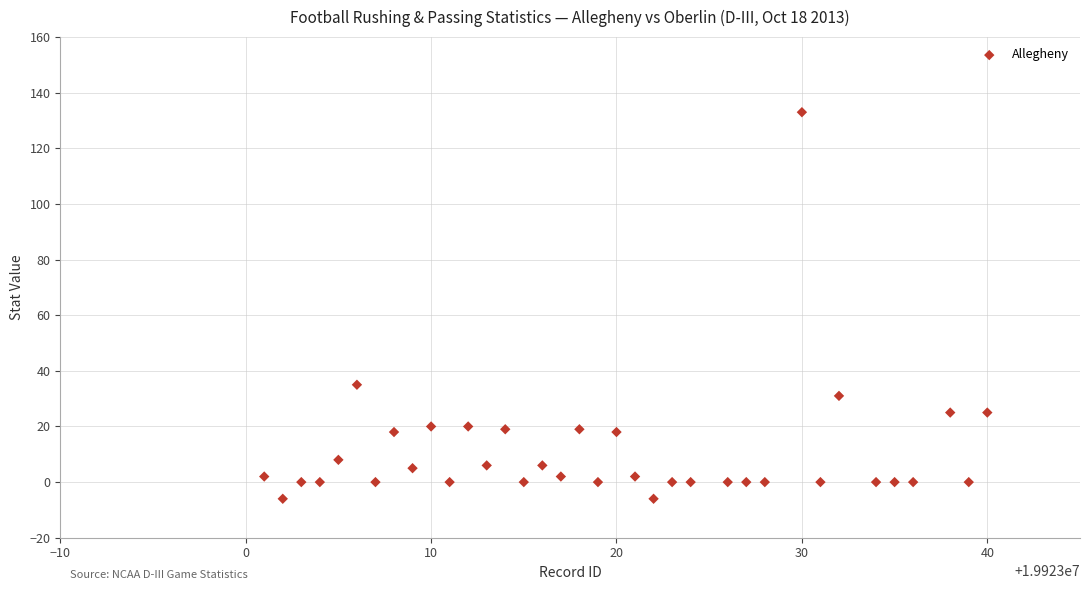

What Y value in the scatter plot is closest to 63?

35